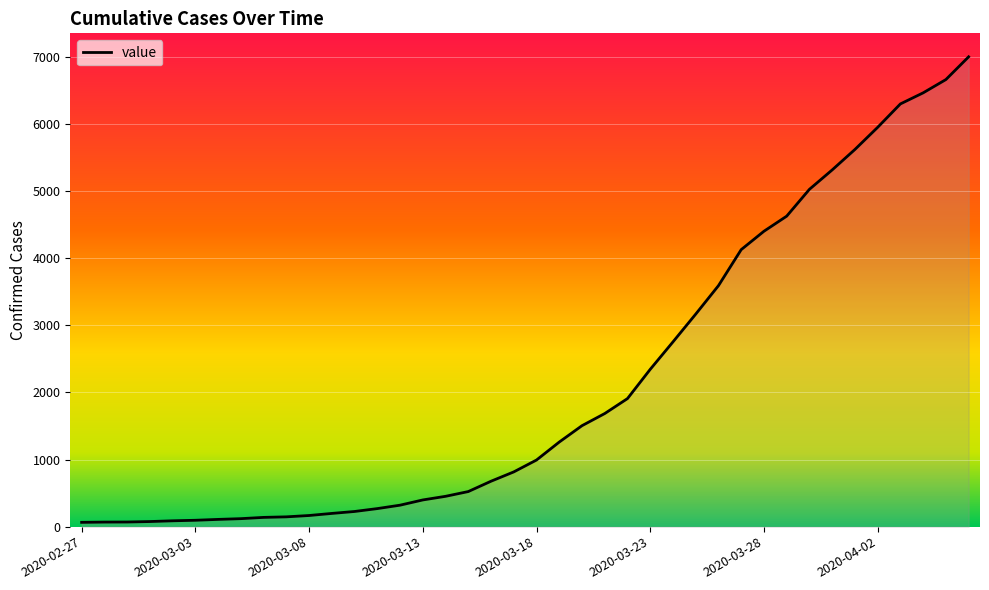

Does the chart have visible grid lines?

Yes